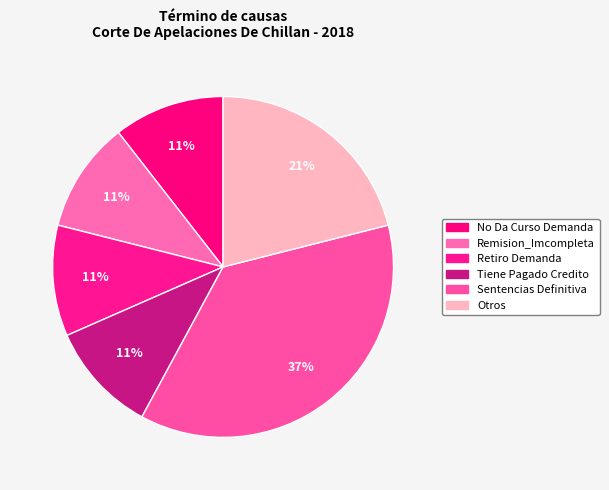

Count the number of slices in the pie.

6